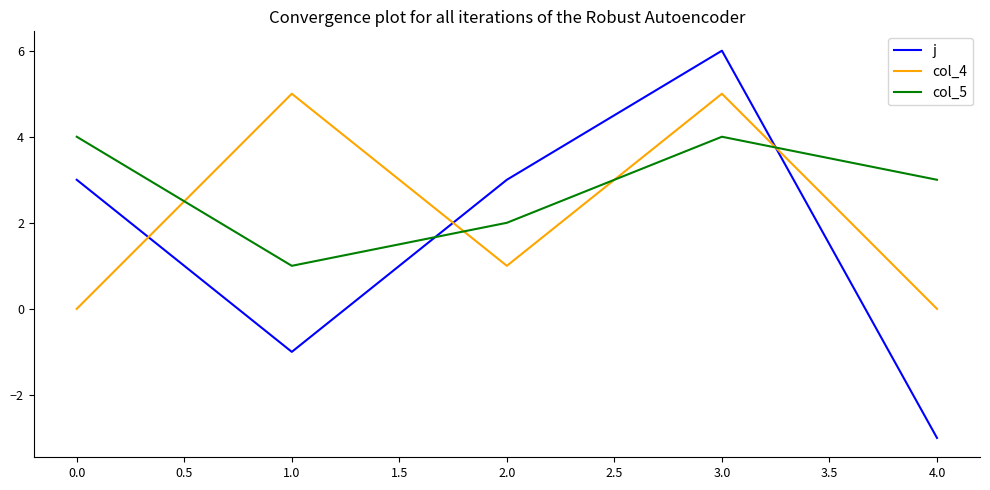

How many intersections are there between col_5 and col_4?

4